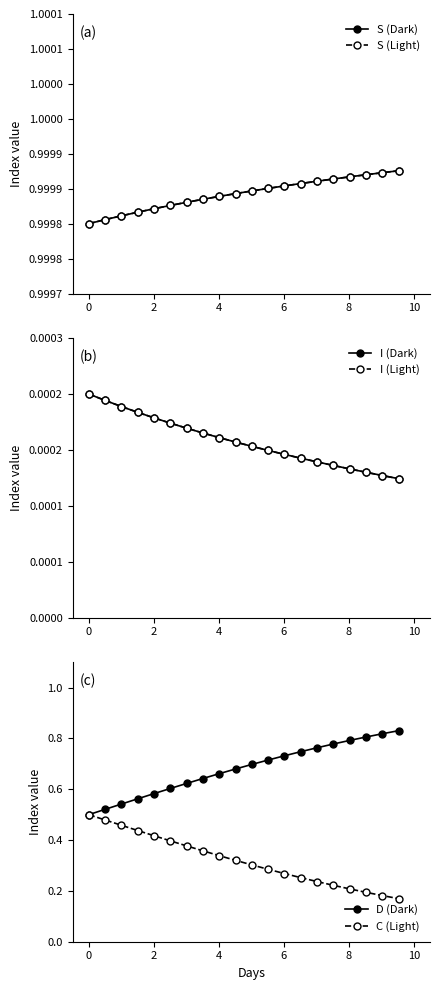

Count the C (Light) values in the range 0 to 1.

20